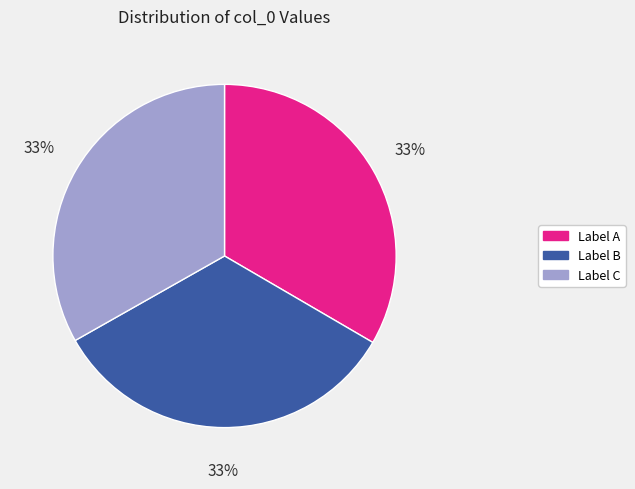

To the nearest percent, what is the average slice percentage?

33%